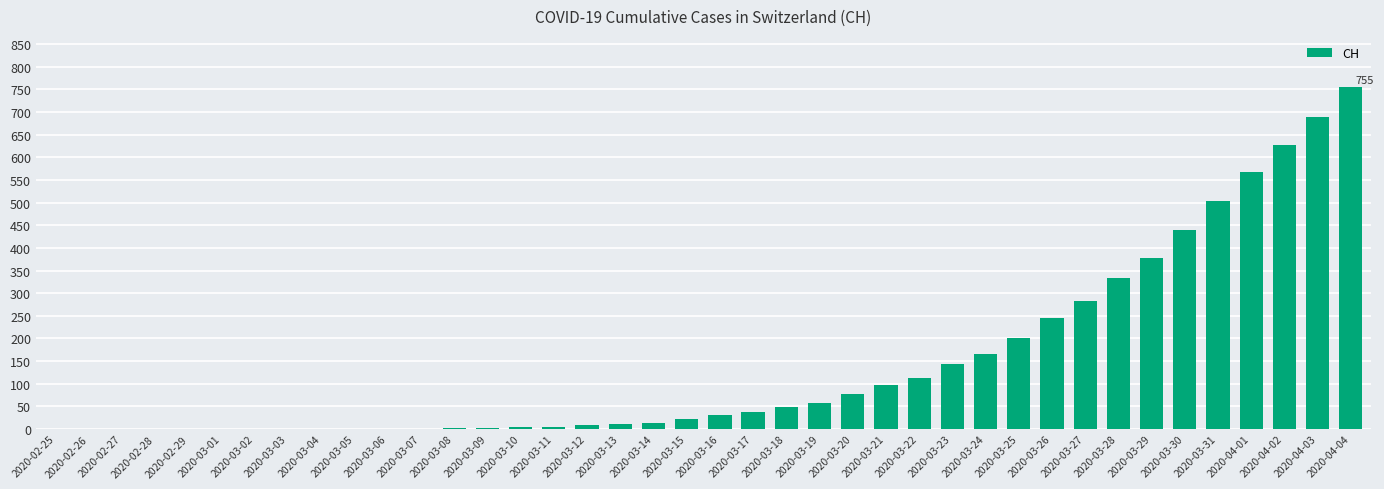

The value at 2020-03-17 is 37. True or false?

True